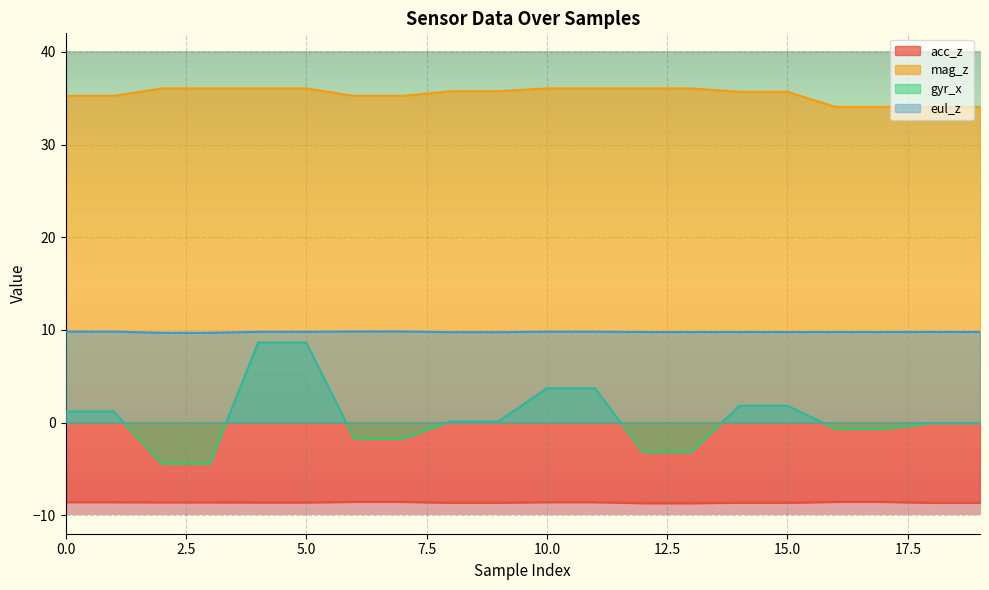

True or false: eul_z and gyr_x cross at least once.

False